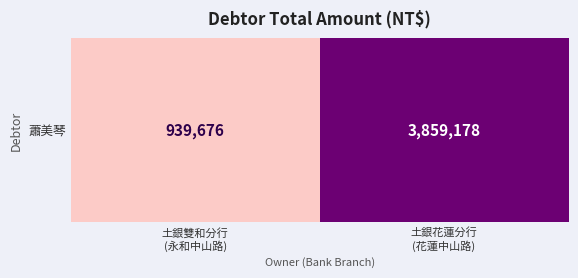

How many data points are less than 3859178?

1